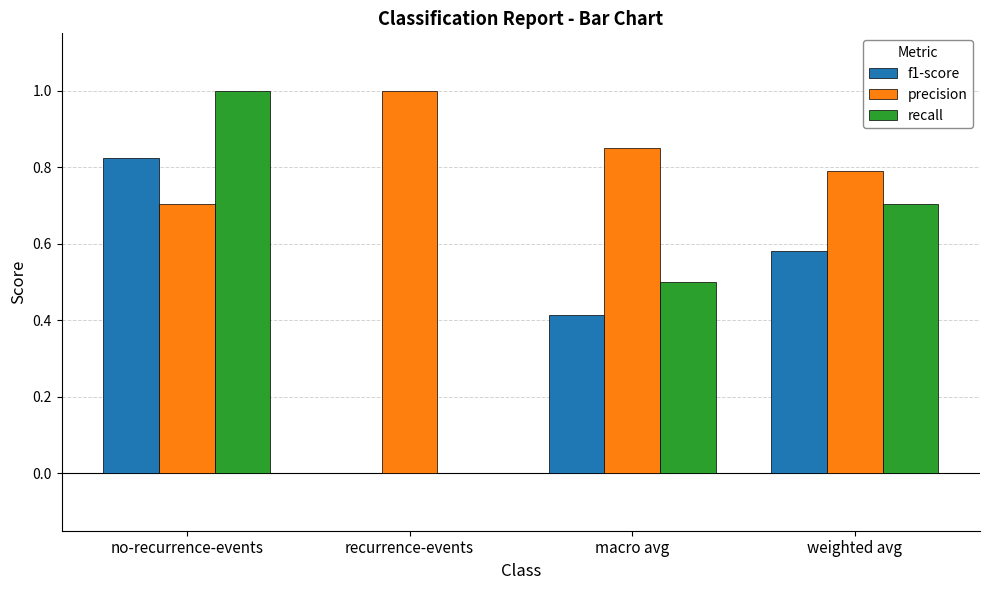

Is it true that recall equals 0.6 at recurrence-events?

False